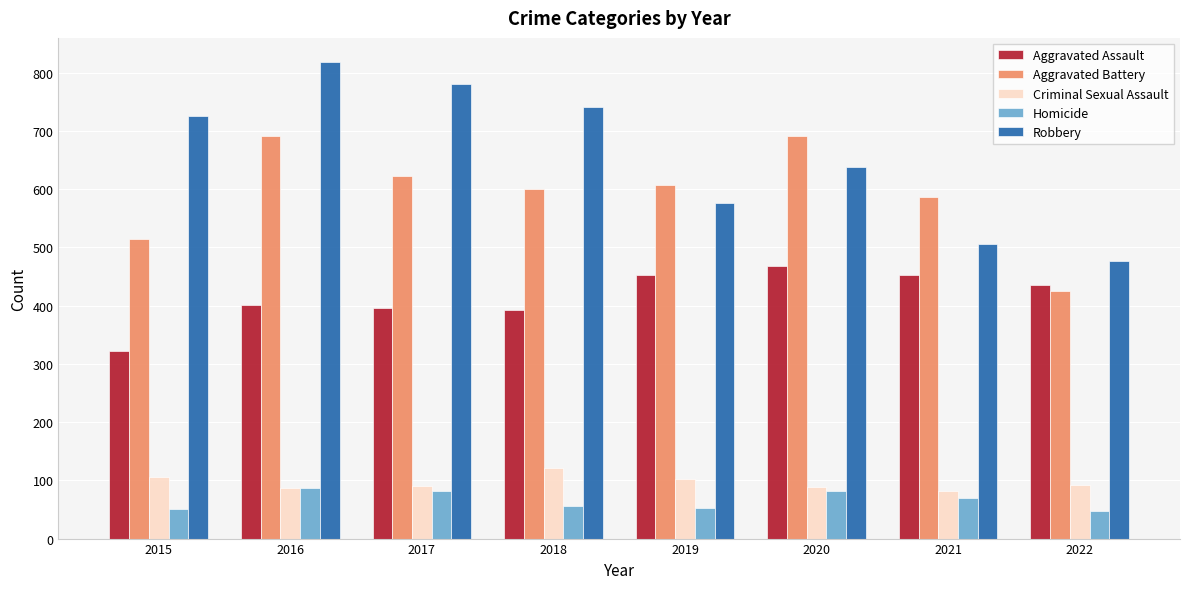

What are all the series names shown in the legend?

Aggravated Assault, Aggravated Battery, Criminal Sexual Assault, Homicide, Robbery